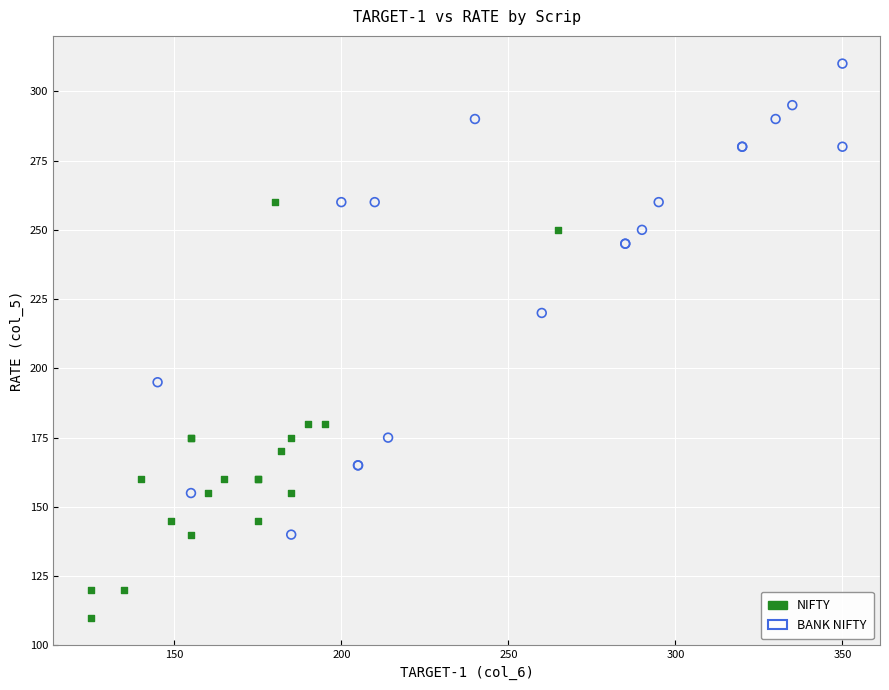

Which series reaches the maximum Y coordinate?

BANK NIFTY